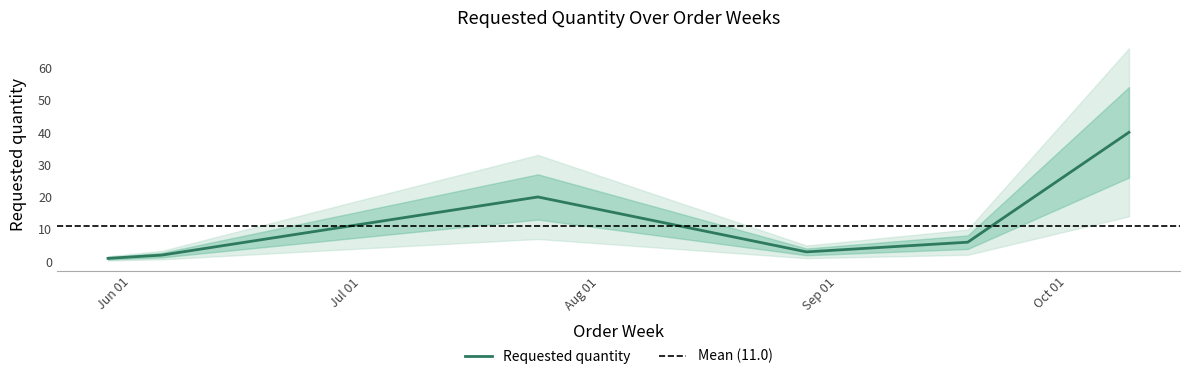

Approximately how many times larger is the value at 2023-08-28 compared to 2023-06-05?

1.5